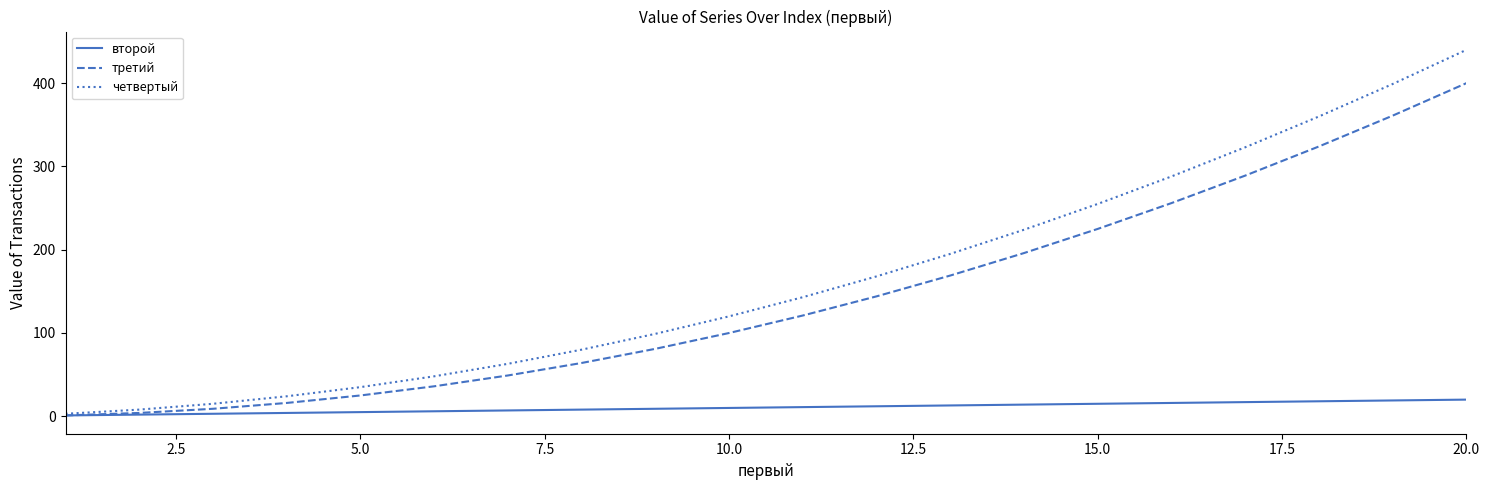

List the series in order of their peak value, lowest first.

второй, третий, четвертый